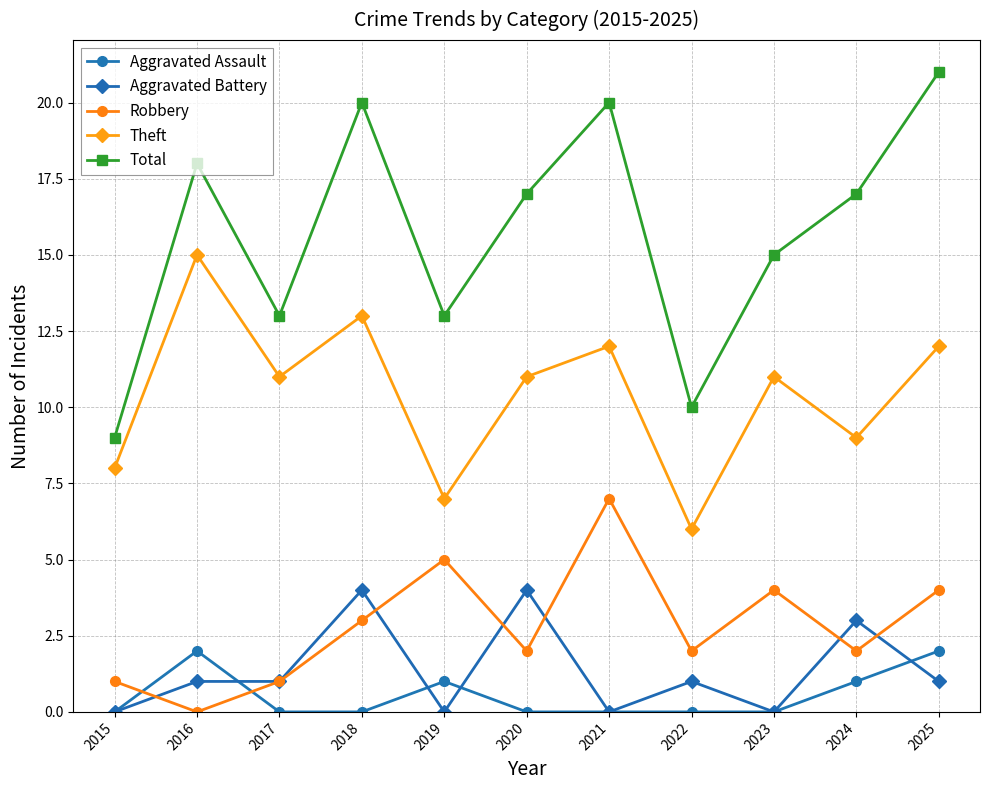

True or false: Robbery and Total intersect in this chart.

False